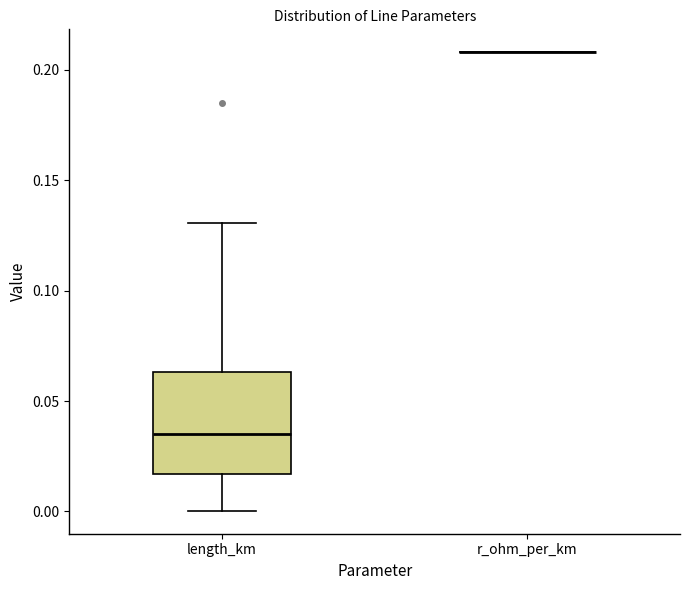

Reading left to right, transcribe this box plot: for each box, give where its median line is, the range the box spans, and where its two whiskers end, as read against the y-axis. The values are not printed on the chart, so give them approximately, as read against the axis.

length_km: median 0.035, box 0.015 to 0.065, whiskers 0.000 to 0.130
r_ohm_per_km: box collapsed to a line at 0.210, whiskers 0.210 to 0.210